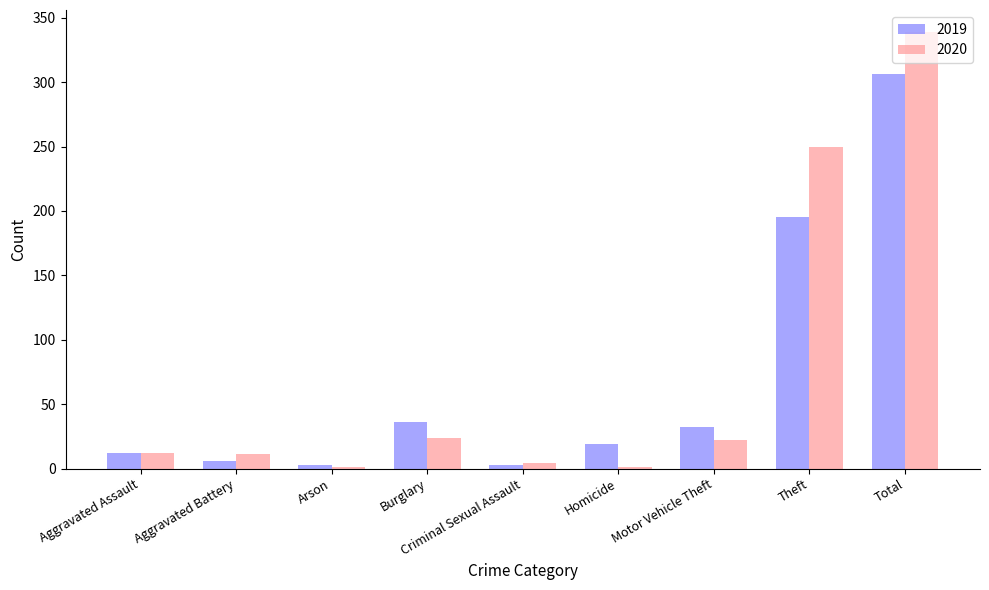

Which category has the highest value across all series?

Total